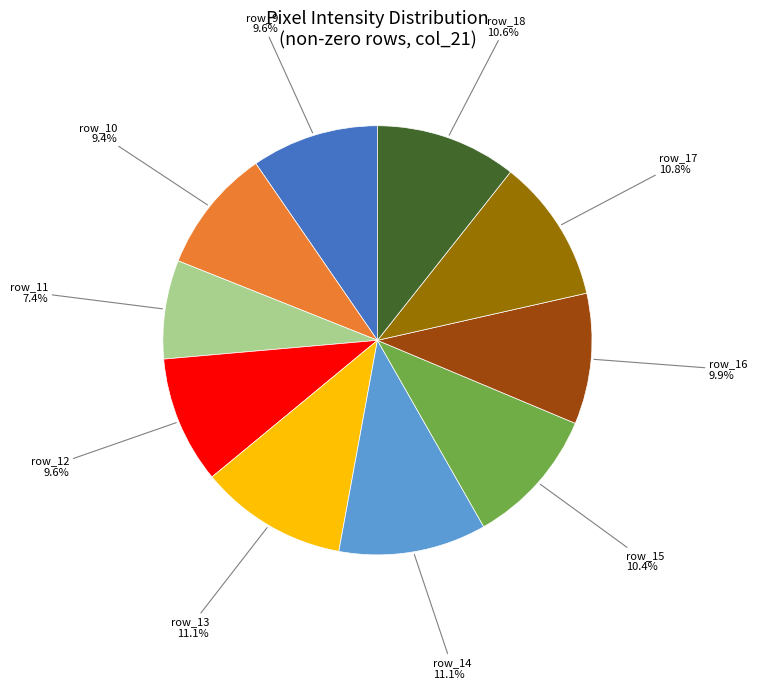

Is there a majority slice in this chart?

No